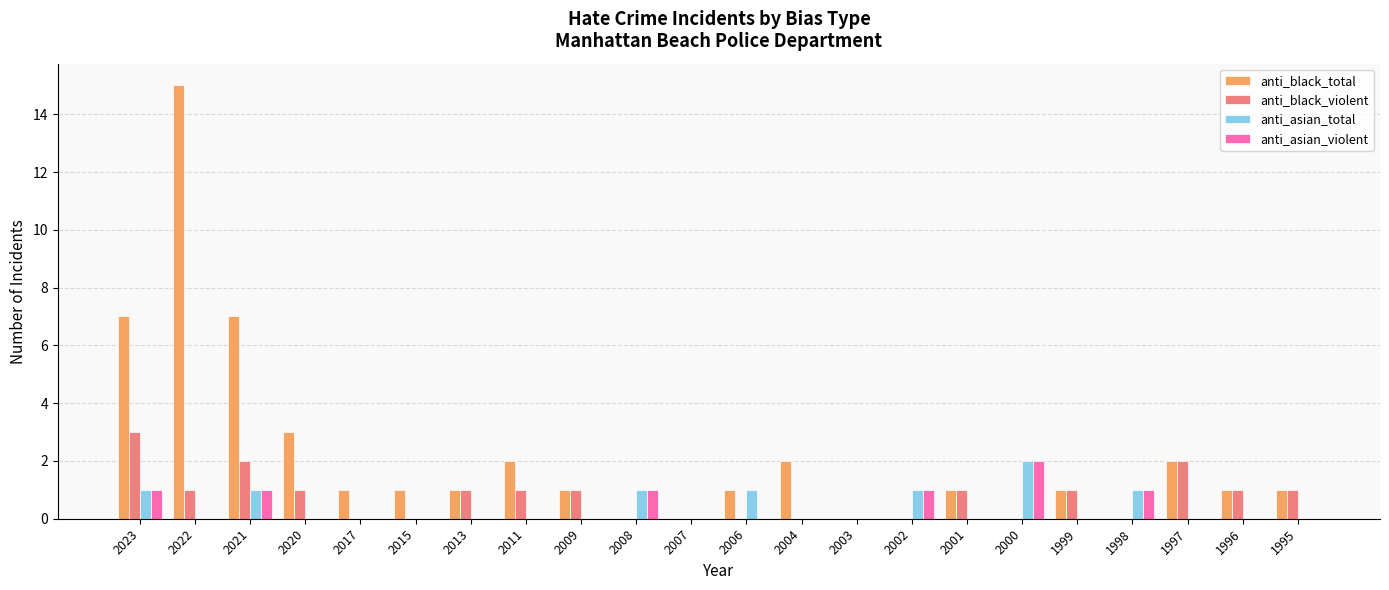

What is the spread (max minus min) of values at 2020?

3